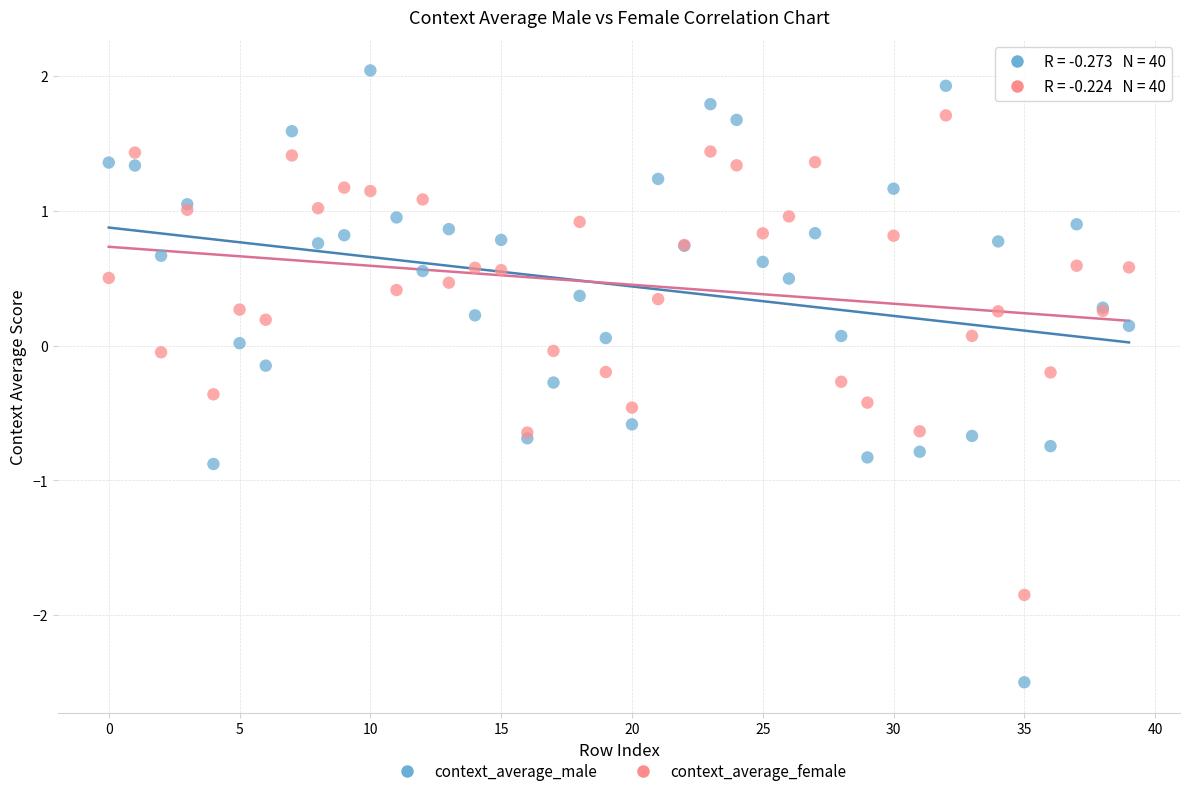

What are all the series names shown in the legend?

context_average_male, context_average_female